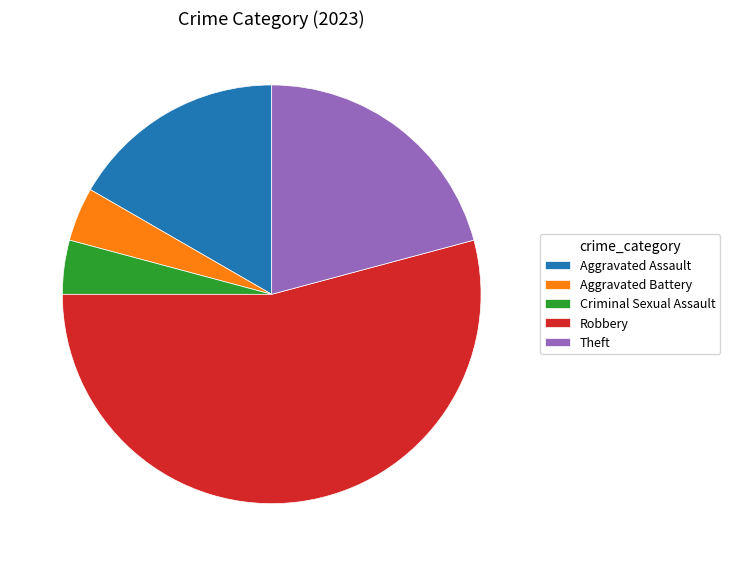

Combined, do Theft and Criminal Sexual Assault account for over 50%?

No